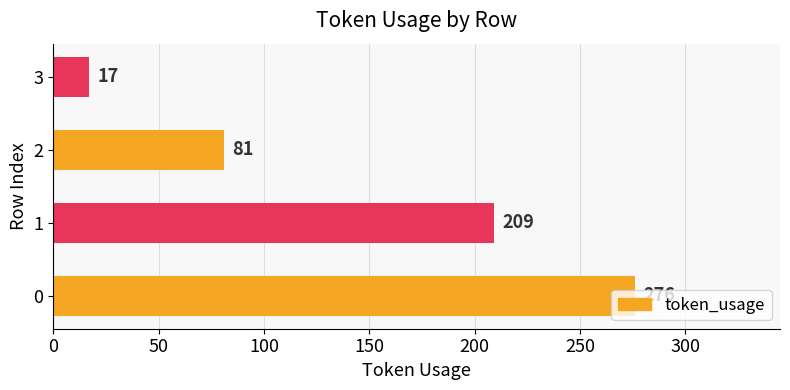

The chart shows a value of 81 at 2. True or false?

True